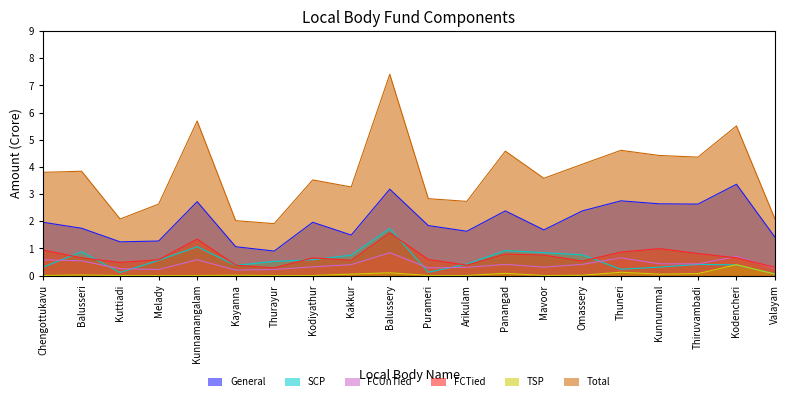

The FCUnTied series shows 0.7 at Kakkur. True or false?

False